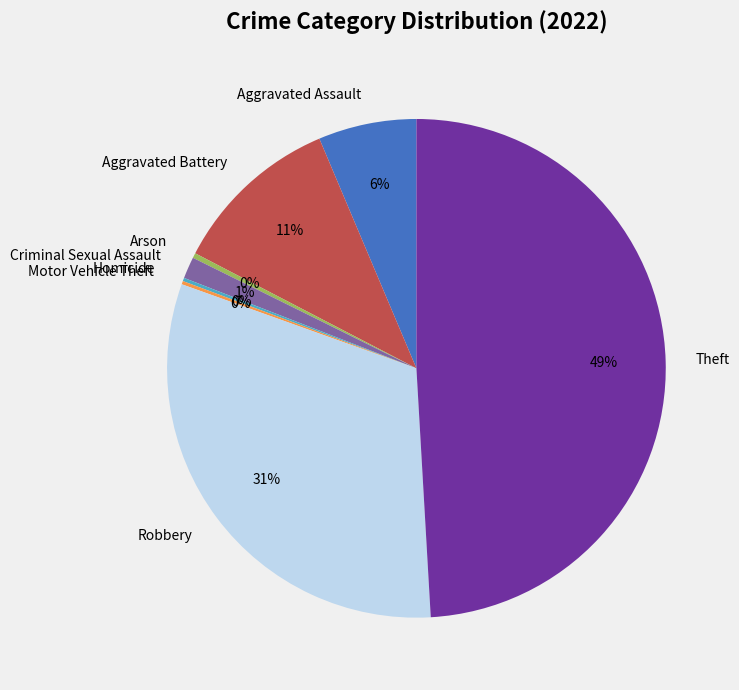

Is it true that Robbery is 31% of the pie?

True